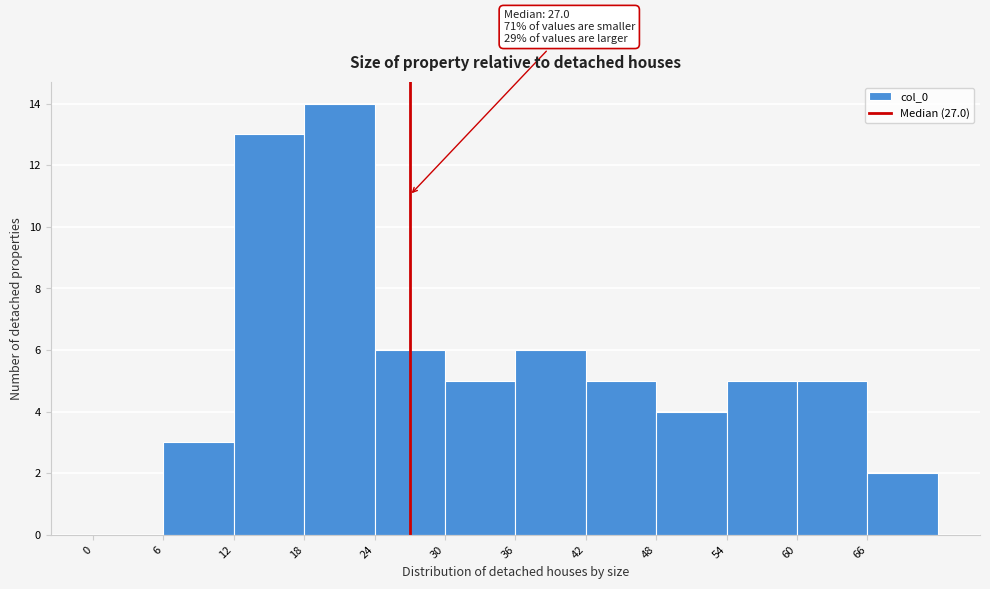

Which range on the x-axis has the tallest bar?

18 to 24